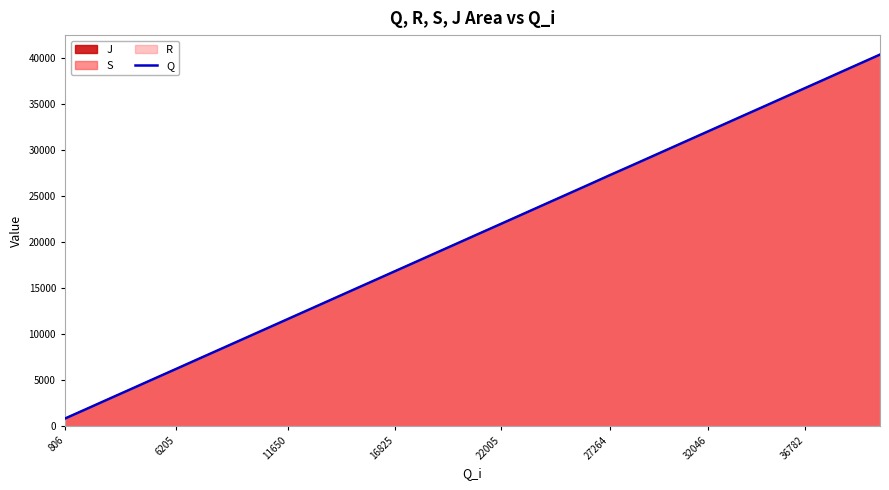

Is it true that Q equals 36791 at 36782?

True